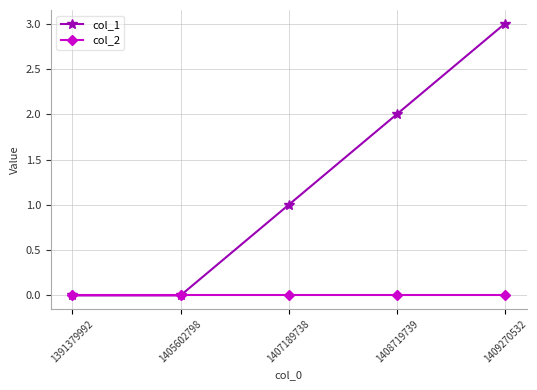

What are all the series names shown in the legend?

col_1, col_2